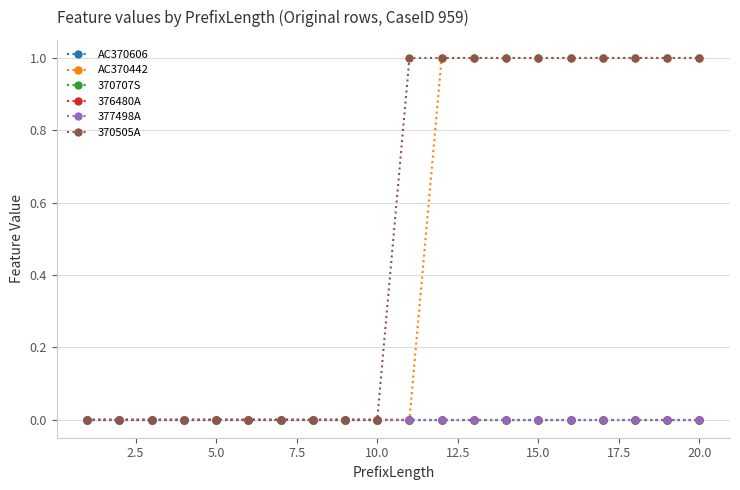

Does the chart have visible grid lines?

Yes